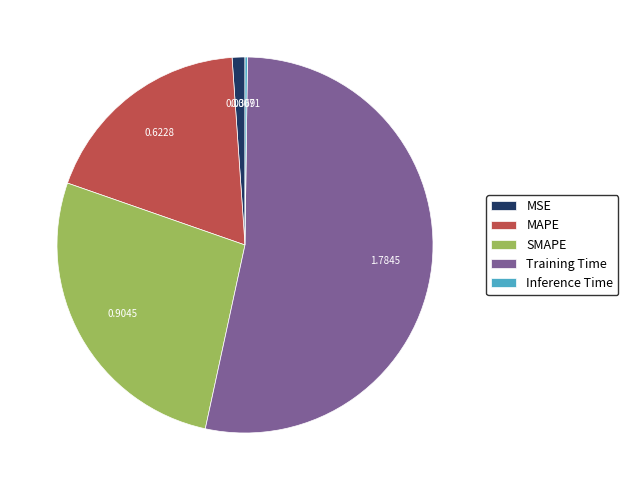

What is the ratio of the value at MAPE to the value at Training Time?

0.3